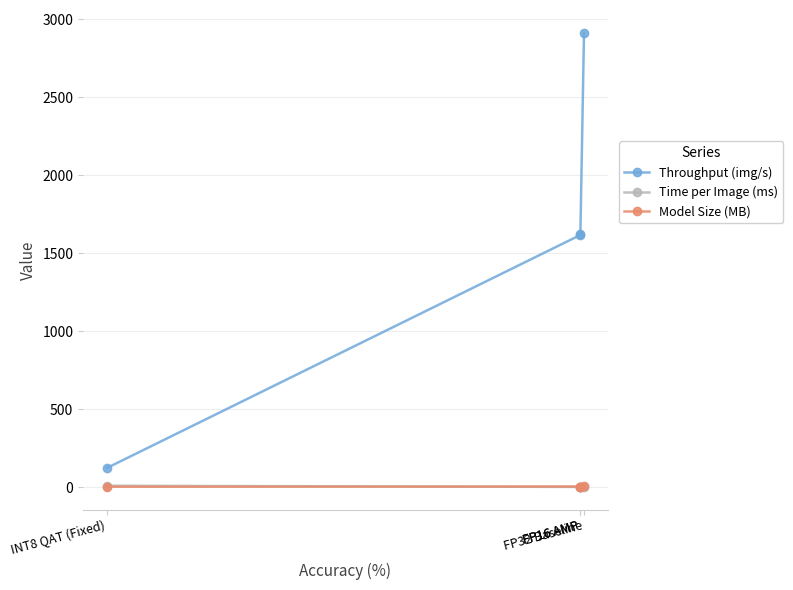

Which series has the widest spread of values?

Throughput (img/s)